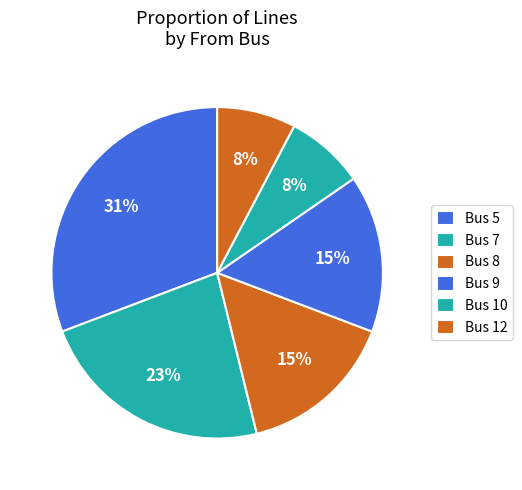

How many segments does this pie chart have?

6